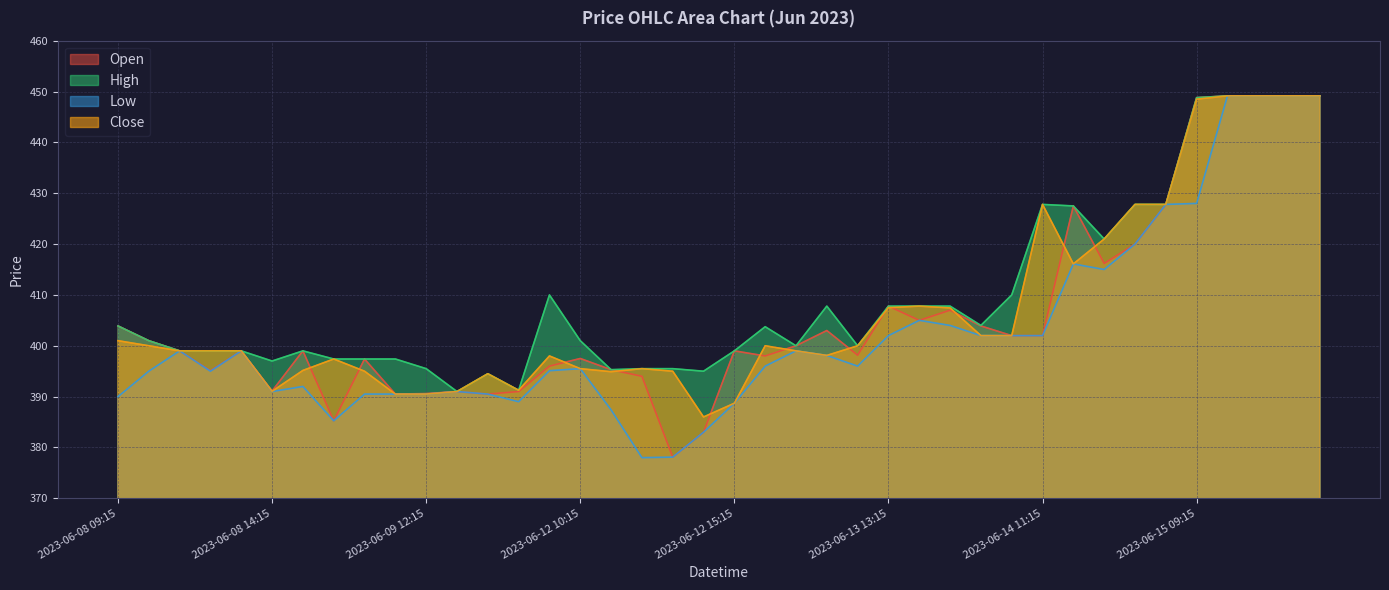

How many interior local peaks does the Open series have?

10